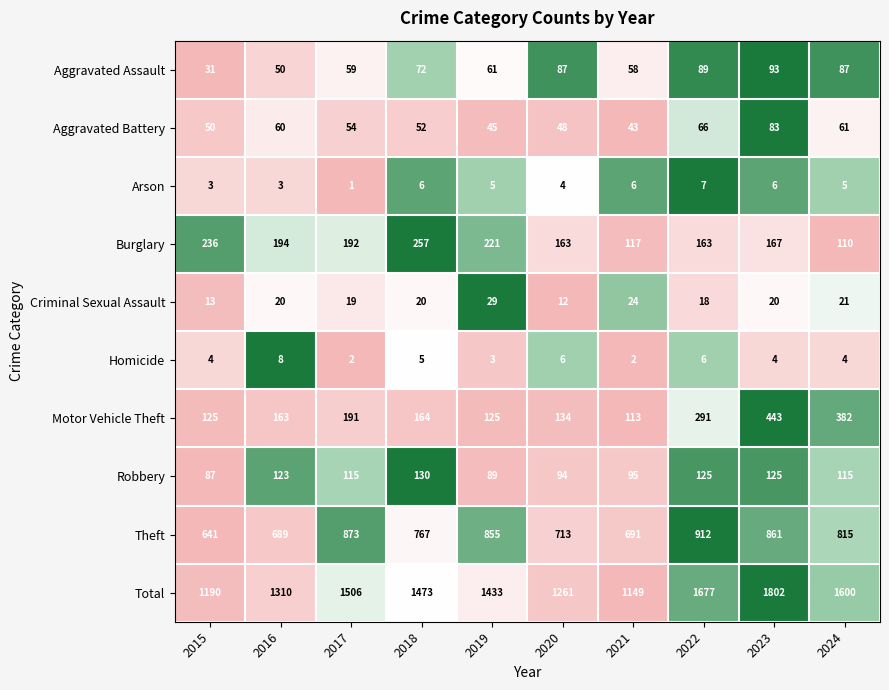

Which label corresponds to the smallest value in the chart?

2017